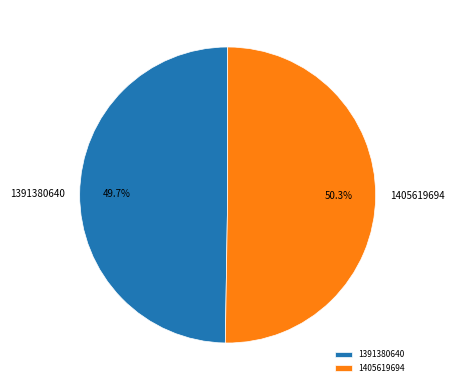

How many slices are in this pie chart?

2